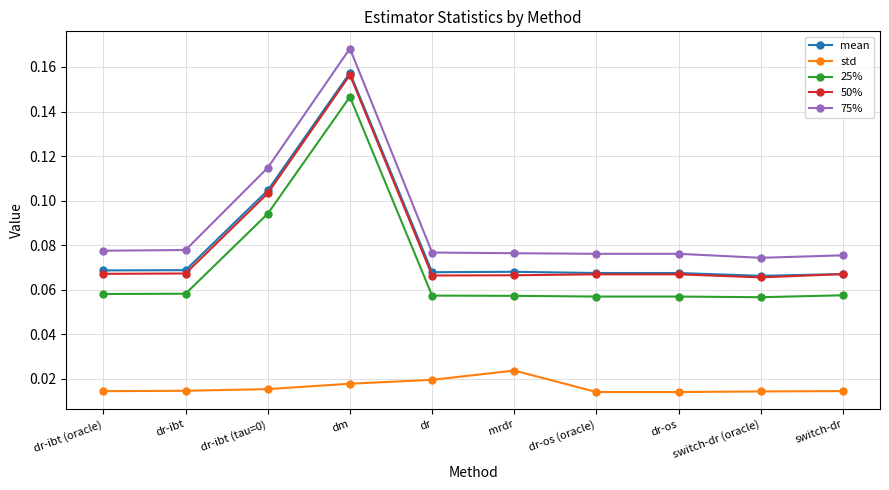

Which series changed the most between dr-ibt (oracle) and switch-dr (oracle)?

75%